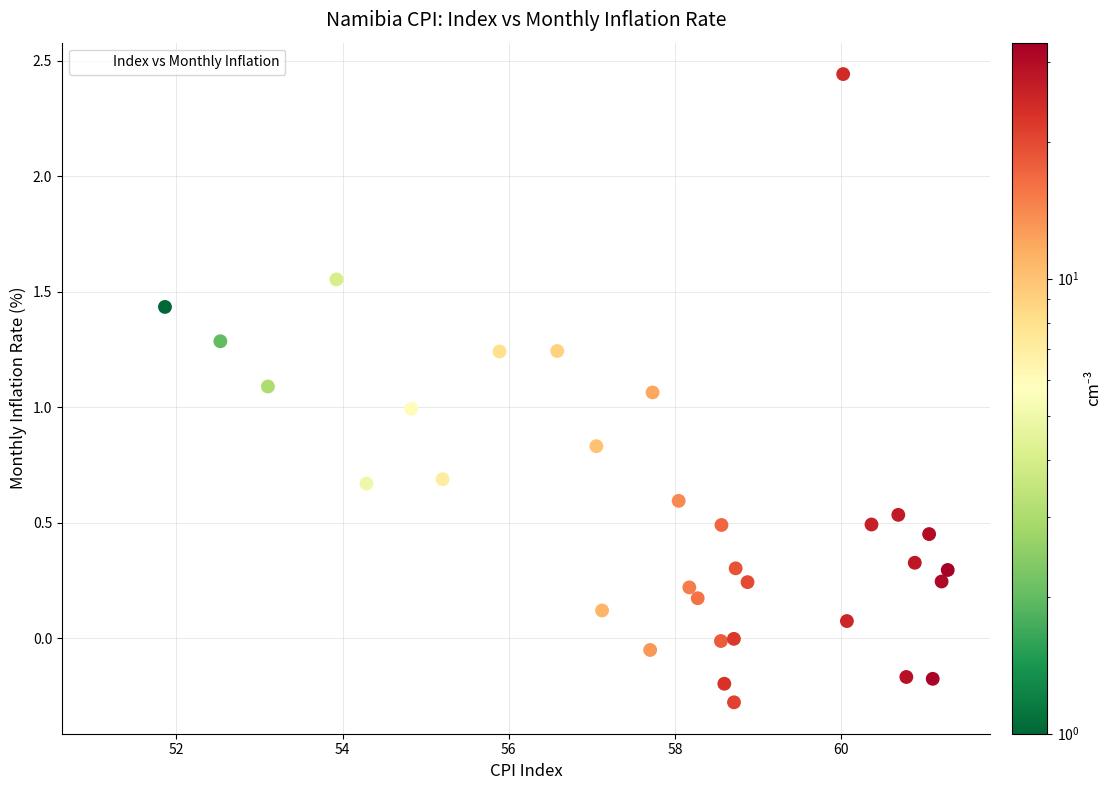

What is the range of Y values (max minus min)?

2.7